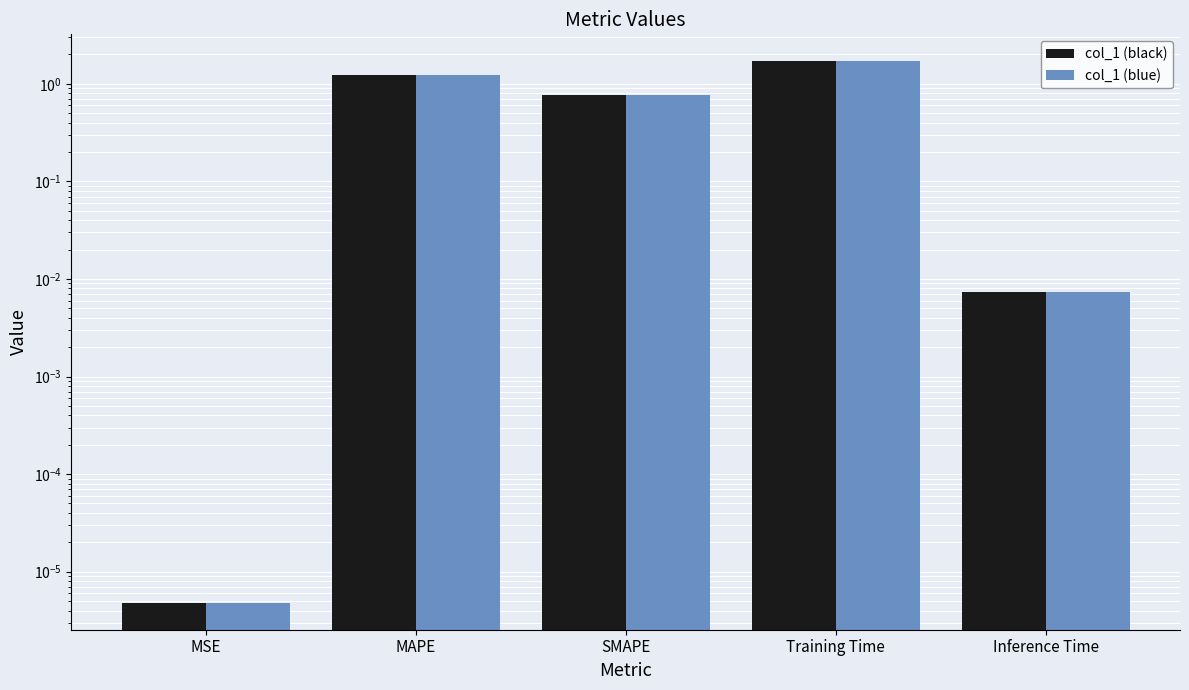

How many distinct data groups are displayed?

2